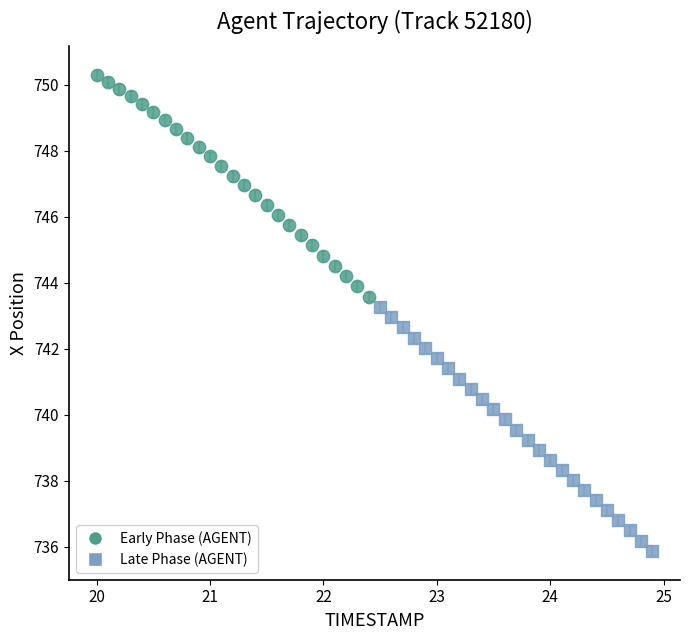

Which series has the widest spread of Y values?

Late Phase (AGENT)